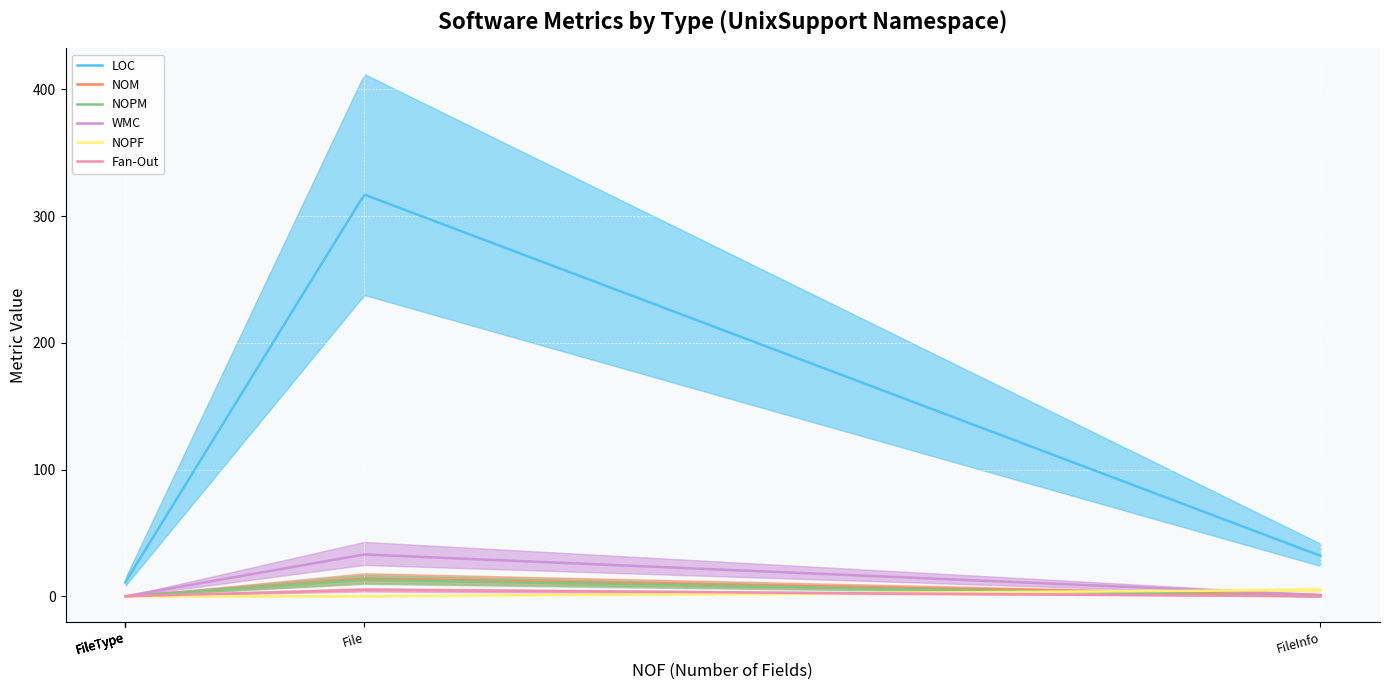

What is the average value of the Fan-Out series?

2.5